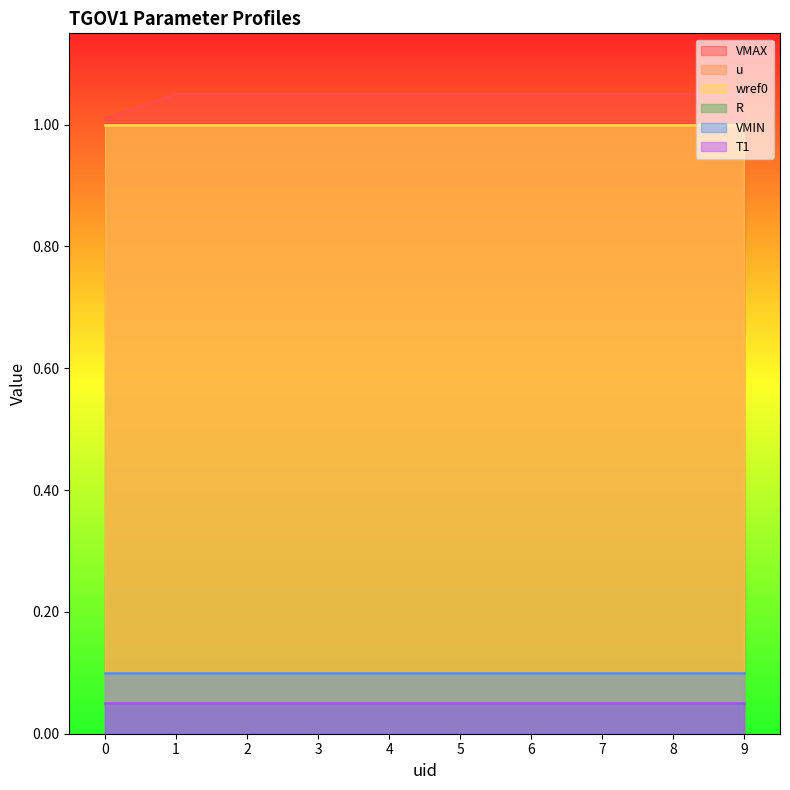

The T1 series shows 0.1 at 2. True or false?

True